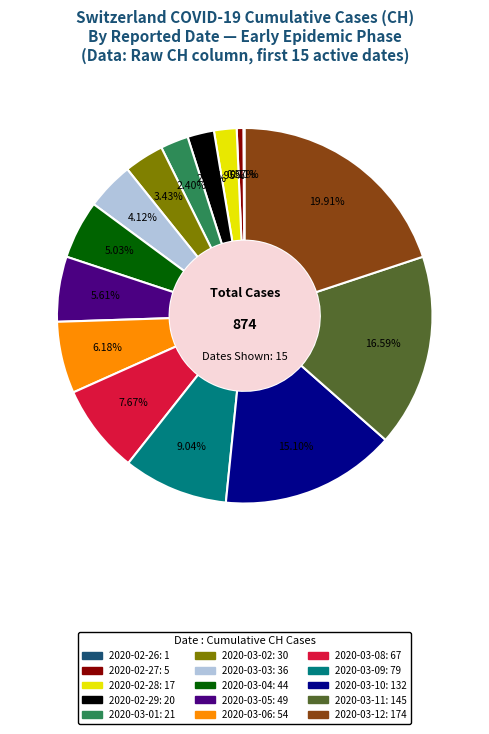

Between 2020-03-03 and 2020-03-05, which is larger?

2020-03-05